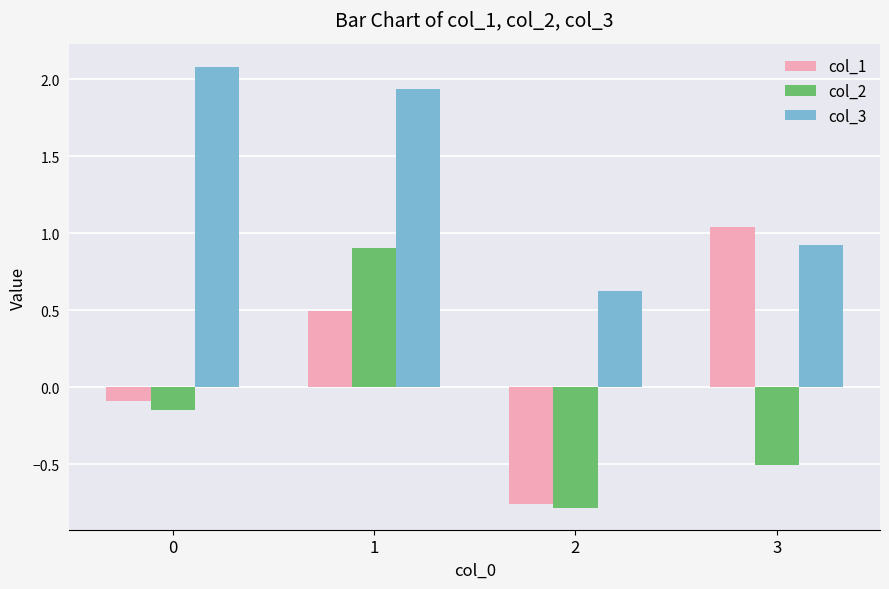

What is the sum of all col_2 values?

-0.5